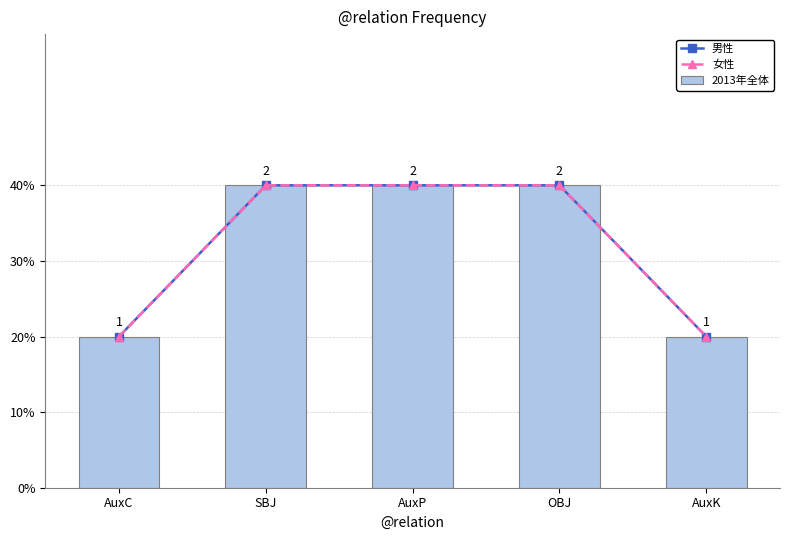

Is it true that 2013年全体 equals 1 at AuxC?

True